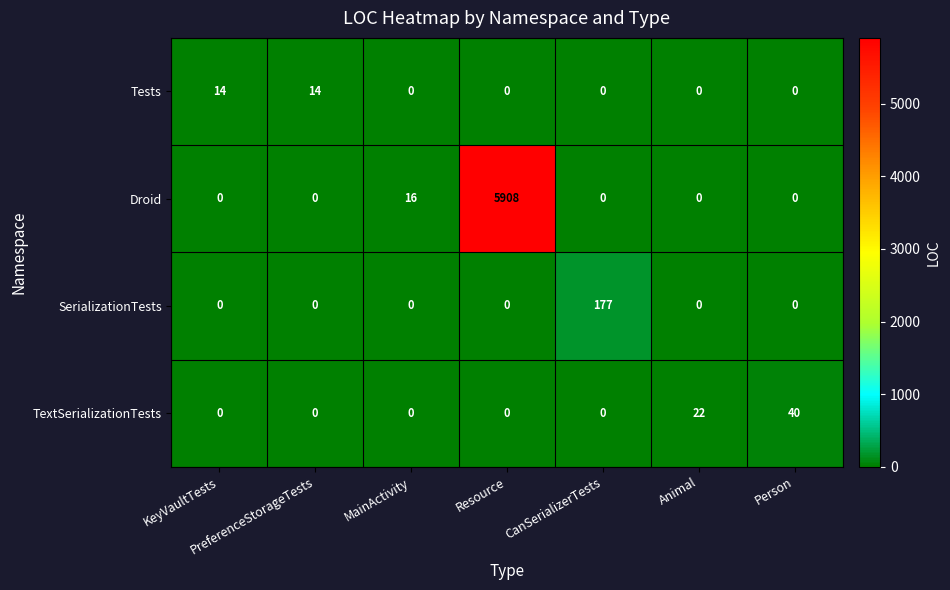

Rank the series by their maximum value, from lowest to highest.

Tests, TextSerializationTests, SerializationTests, Droid